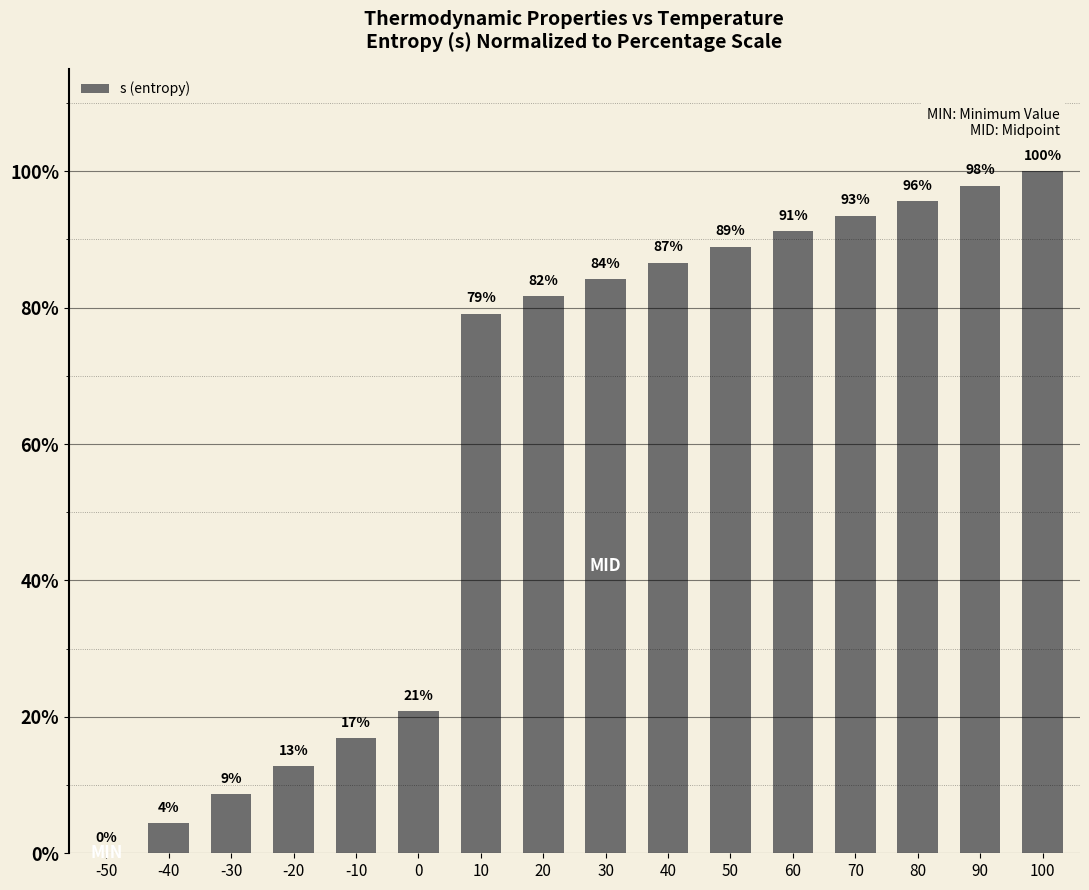

What is the average value?

60.1